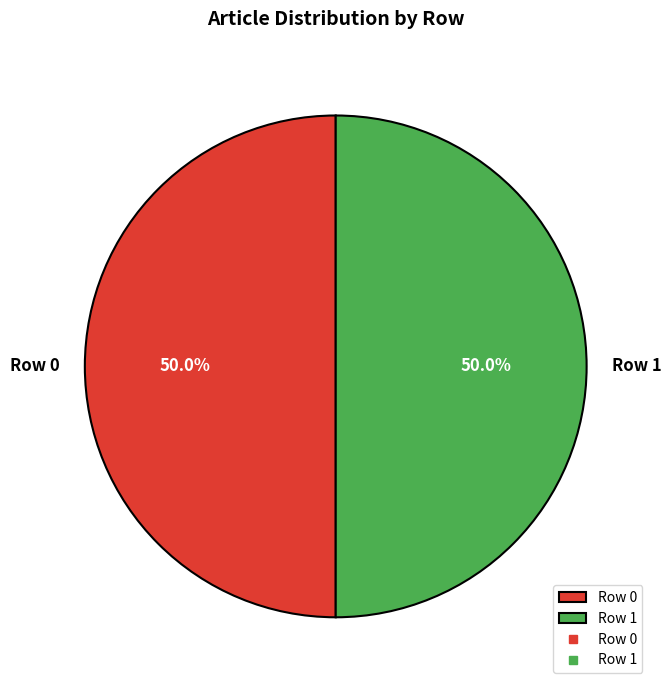

How many slices are in this pie chart?

2